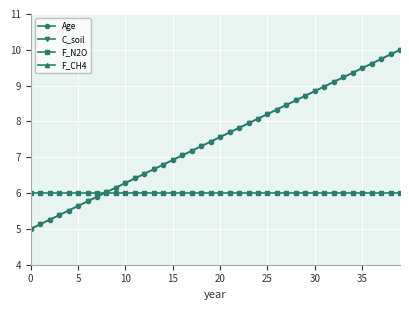

Between 18 and 24, which series saw the biggest shift?

Age